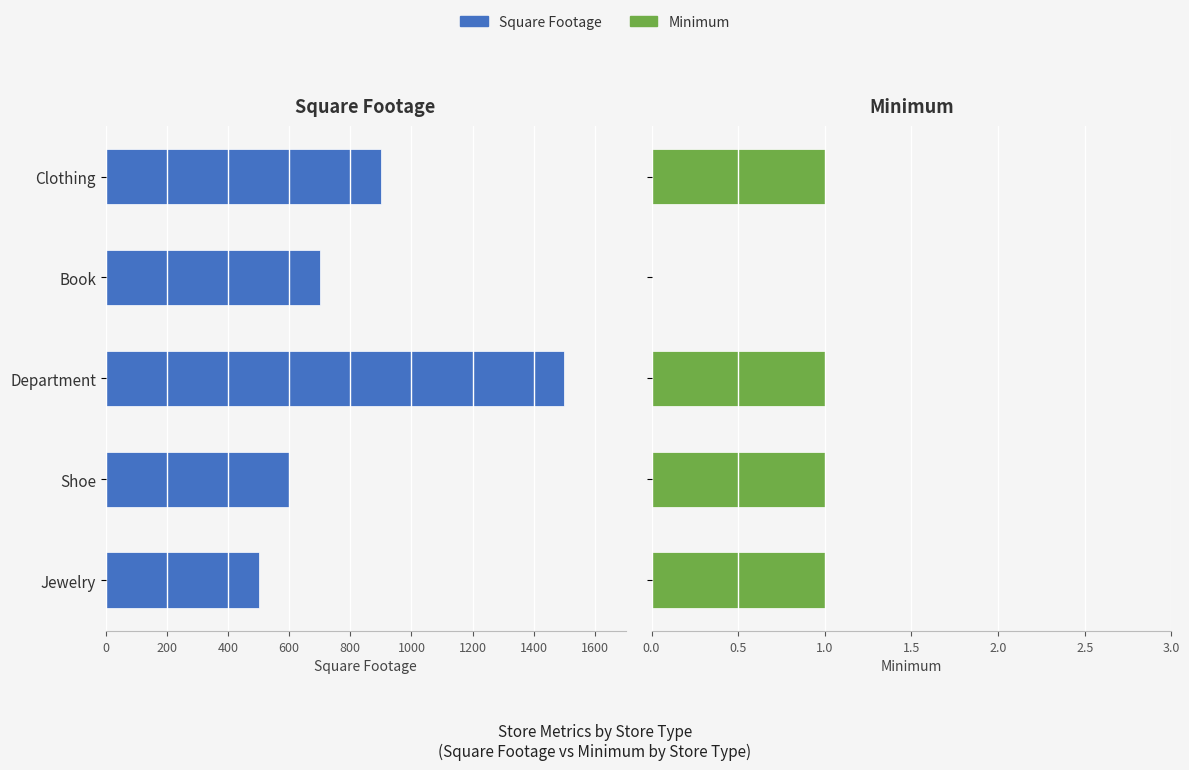

At how many categories does at least one series exceed -338?

5